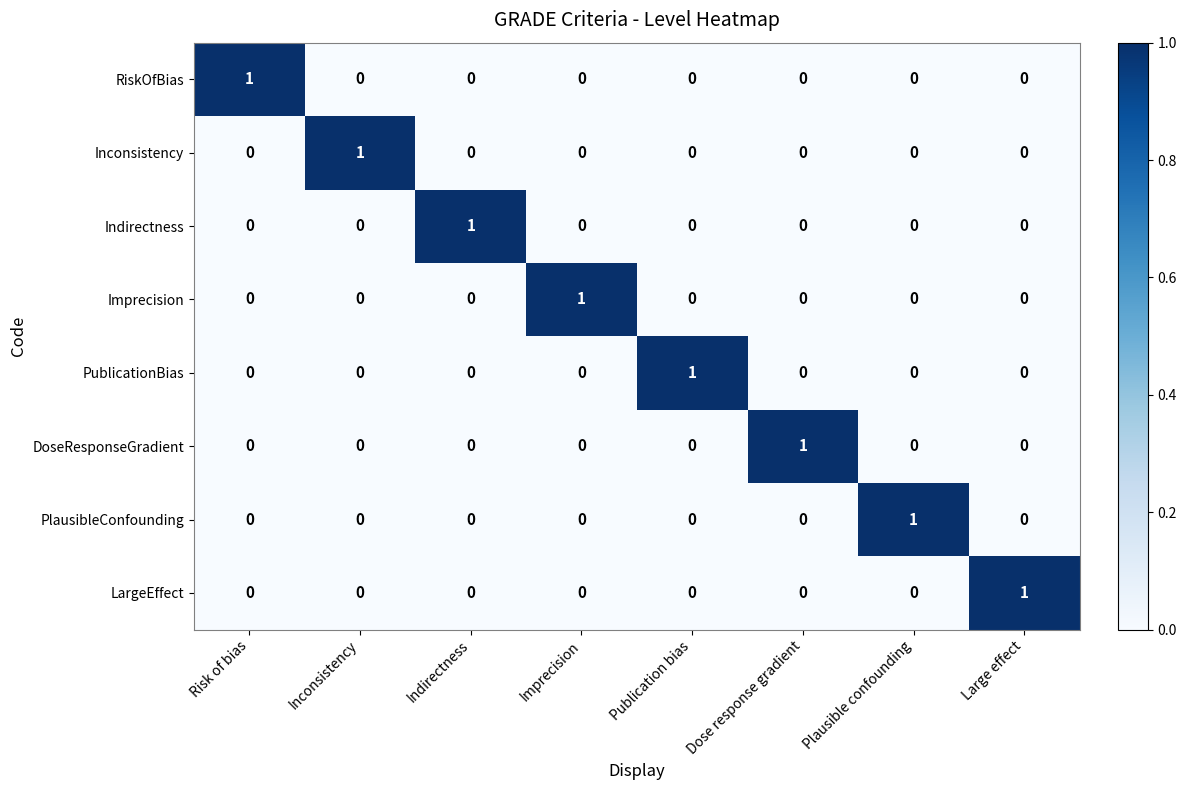

The value of PublicationBias at Publication bias is 2. True or false?

False